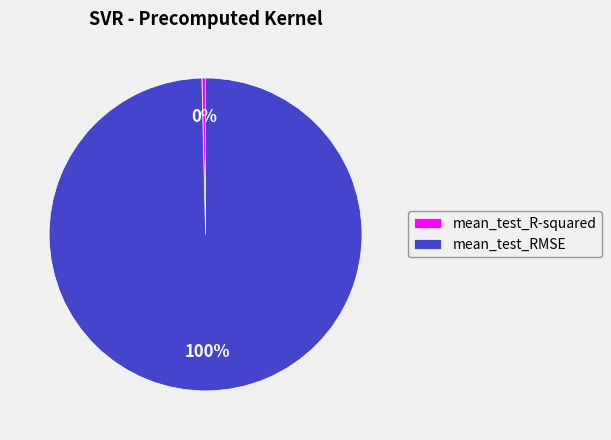

The mean_test_R-squared slice represents 0% of the pie. True or false?

True